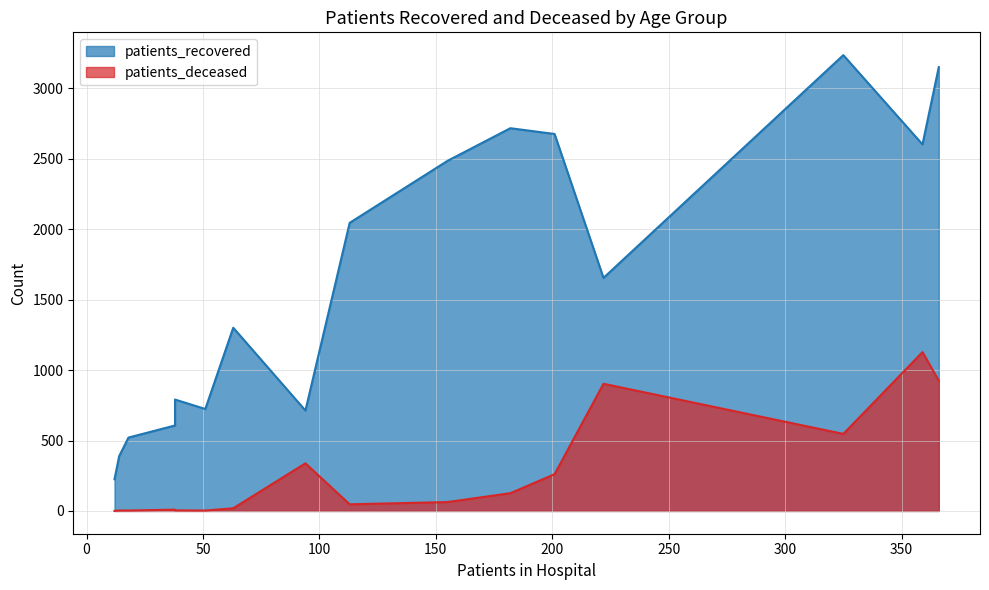

Is the value of patients_recovered at 85 - 89 greater than the value of patients_deceased at 50 - 54?

Yes